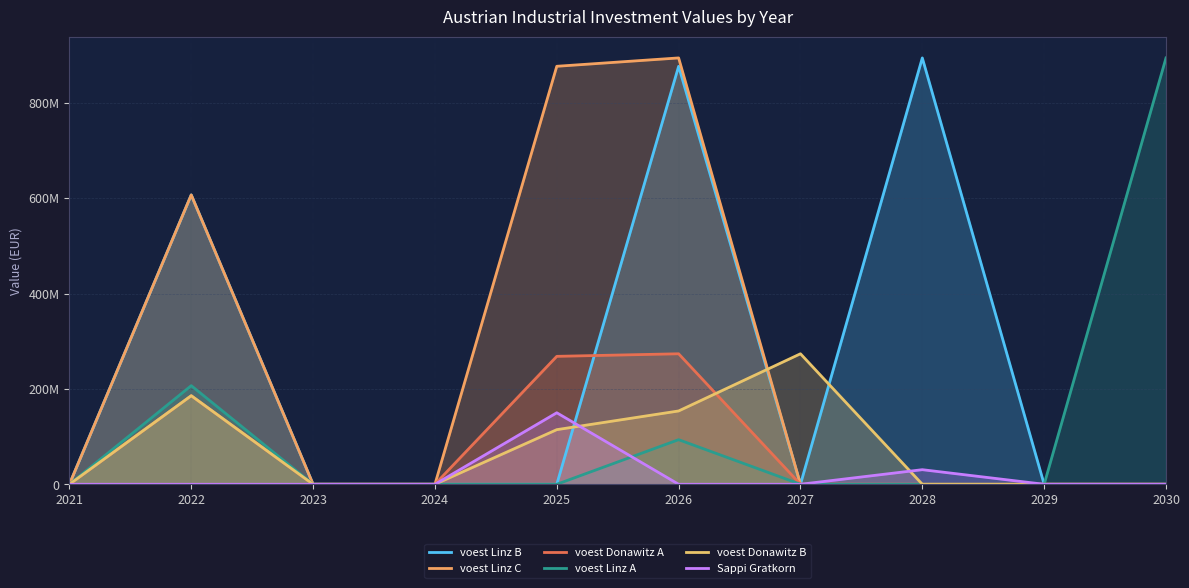

How many series are shown in this chart?

6